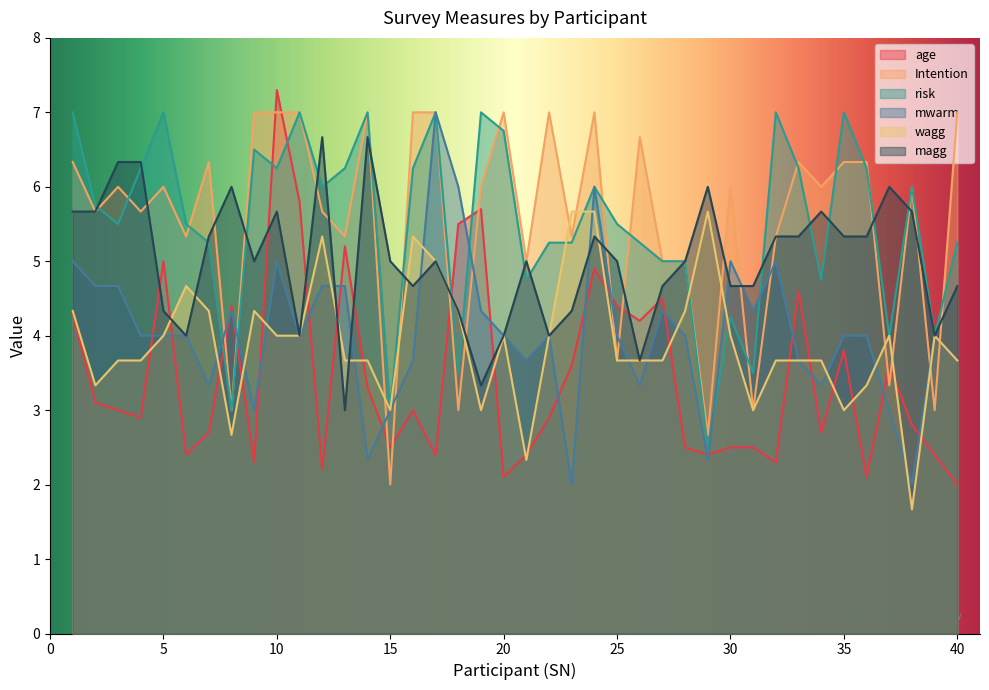

Is the value of Intention at 9 greater than the value of magg at 29?

Yes